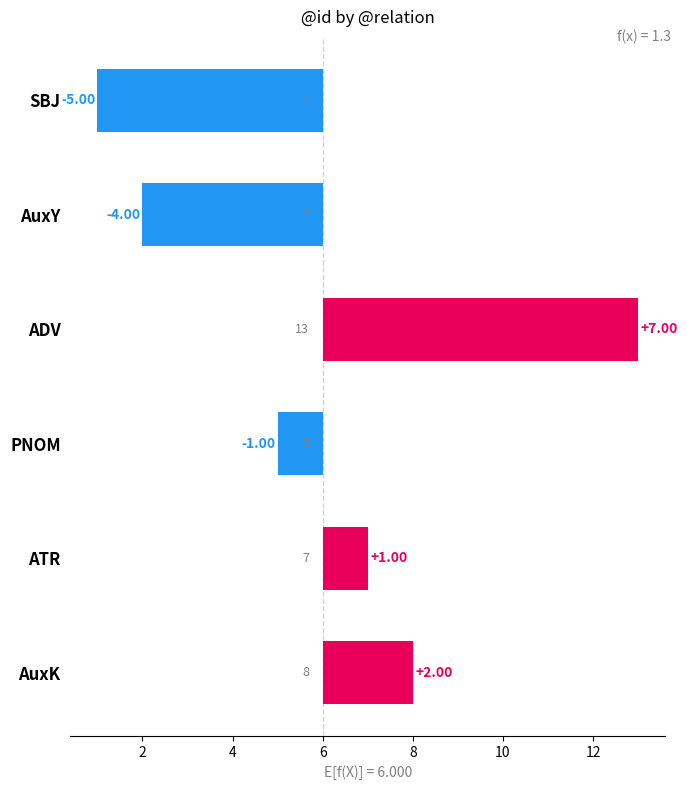

What is the smallest value displayed?

-5